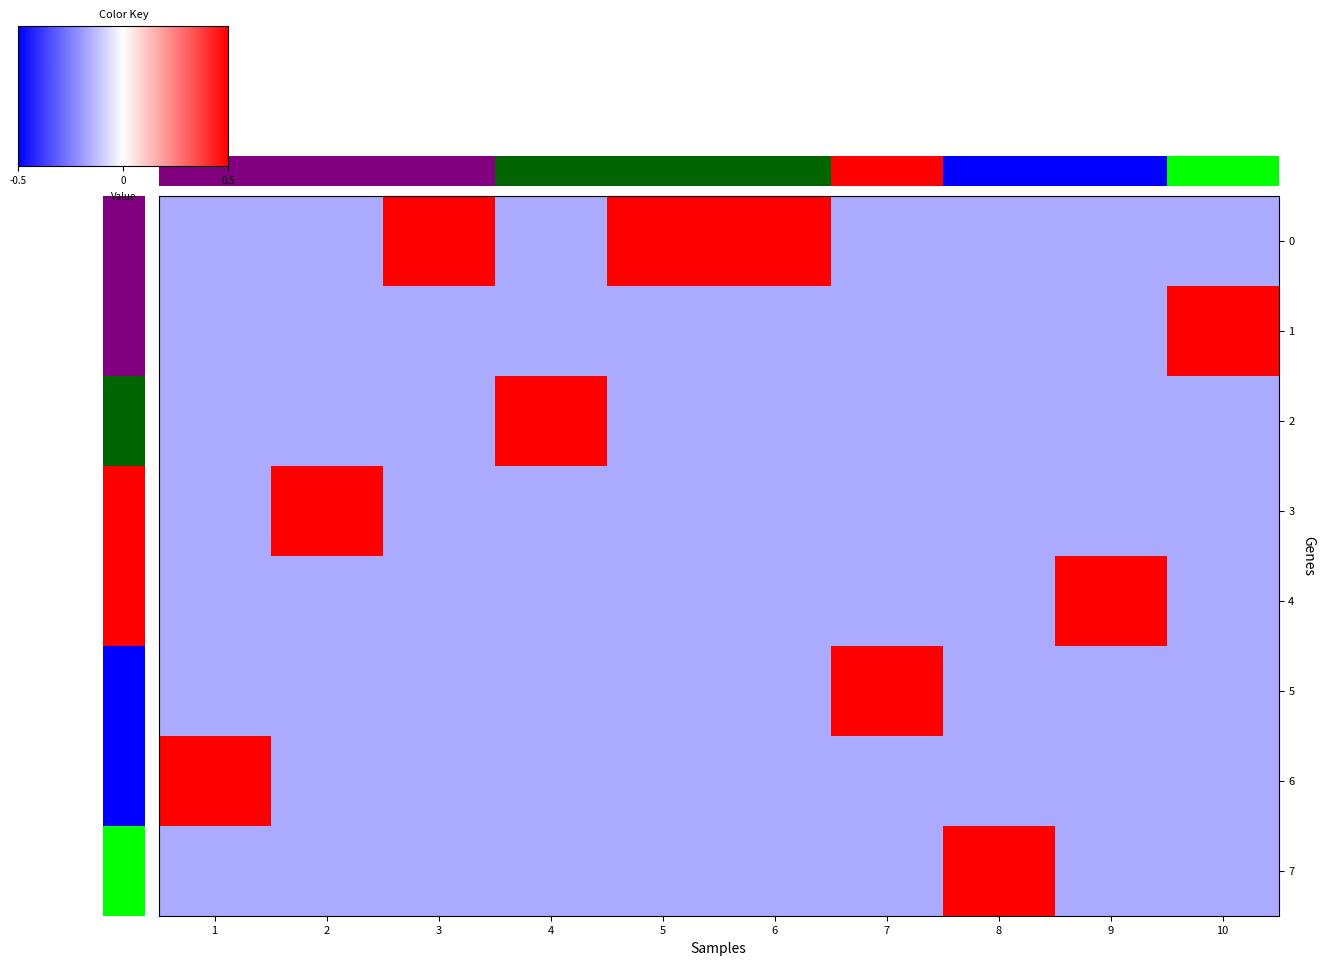

What is the maximum value for 1?

1